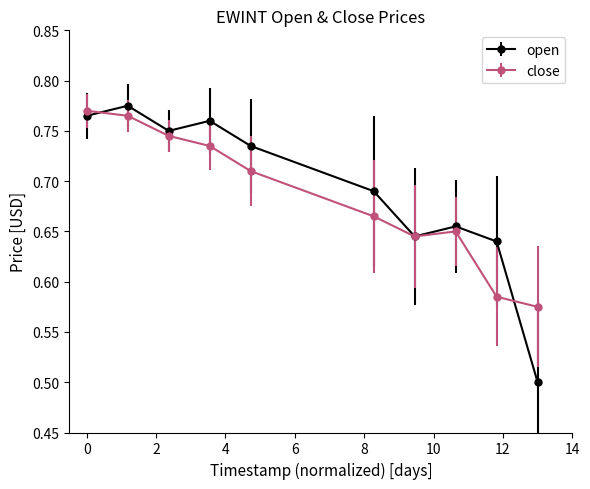

Which series has the widest spread of values?

open